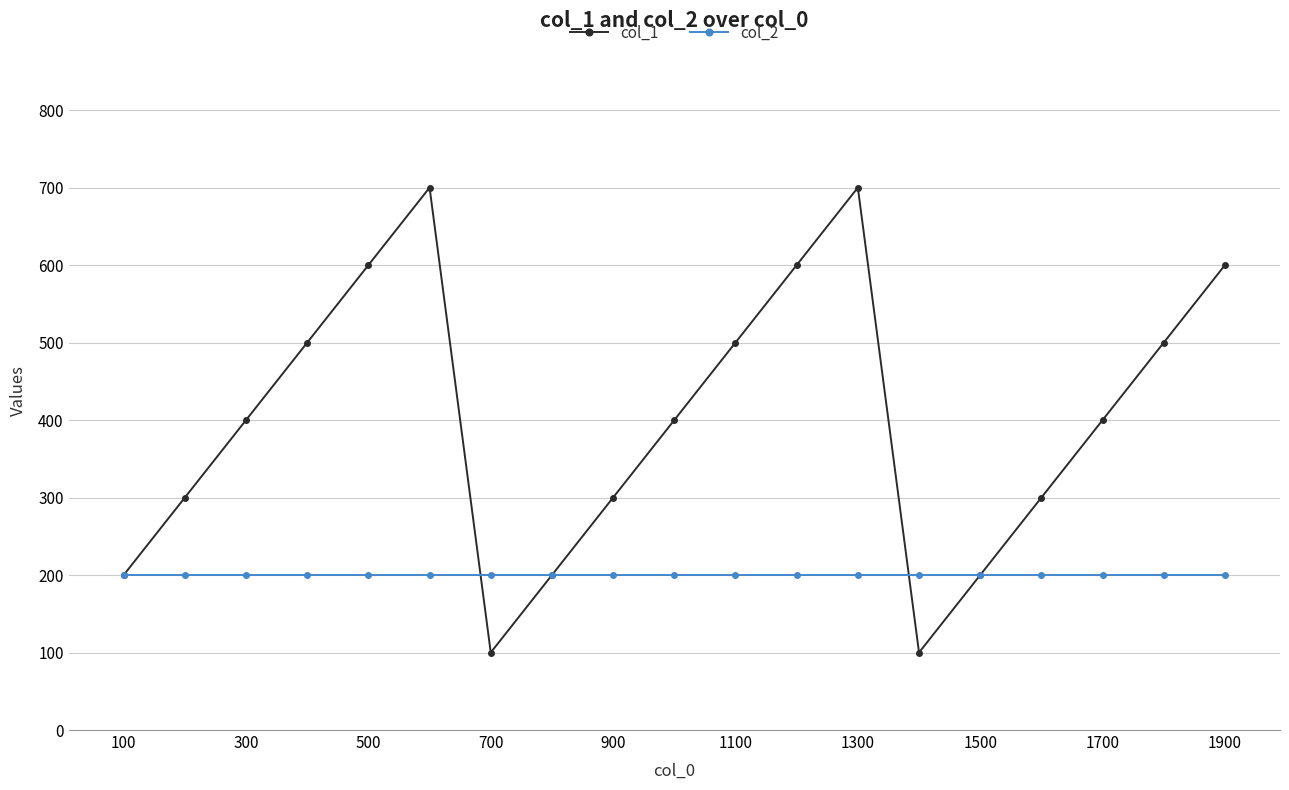

Which series has the largest range (max minus min)?

col_1